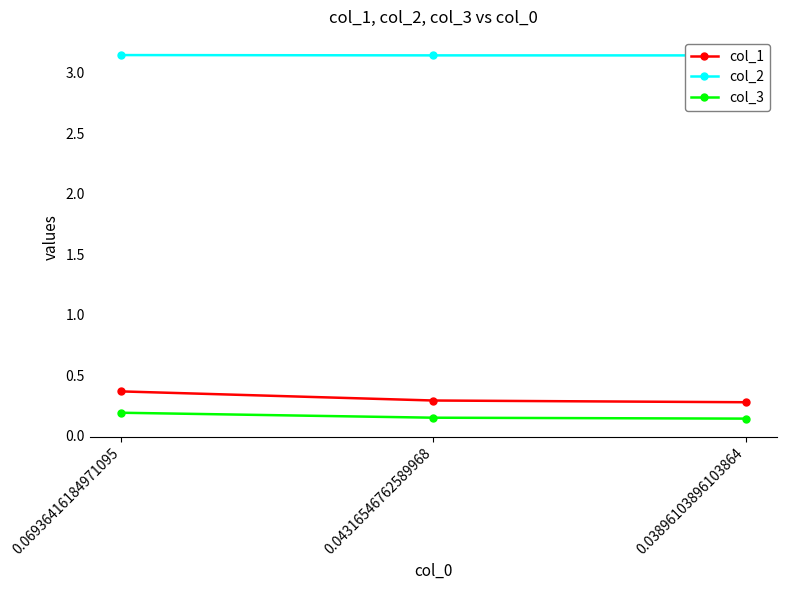

How many lines are shown in the chart?

3